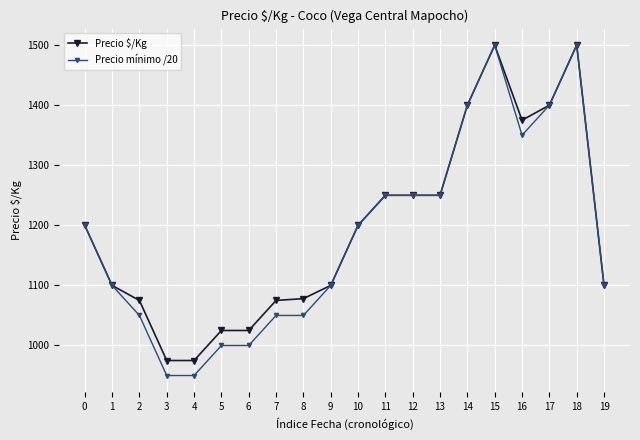

What is the maximum value shown in the chart?

1500